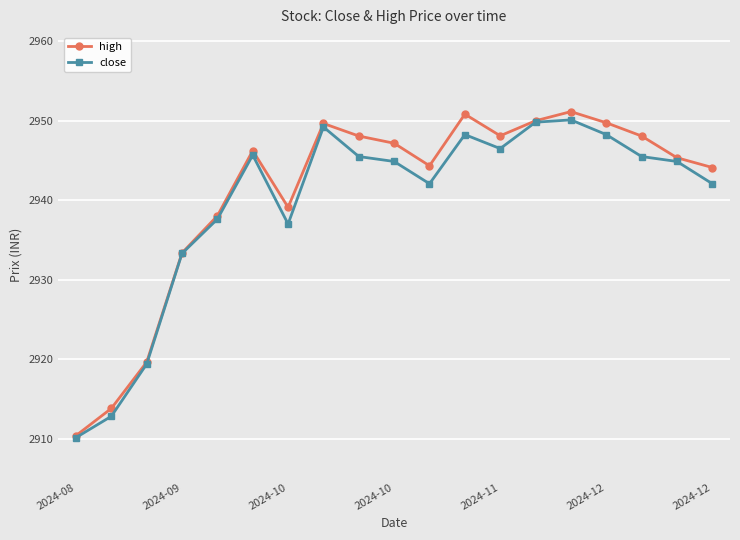

What is the value of the close point at the 8th from the left?

2949.2